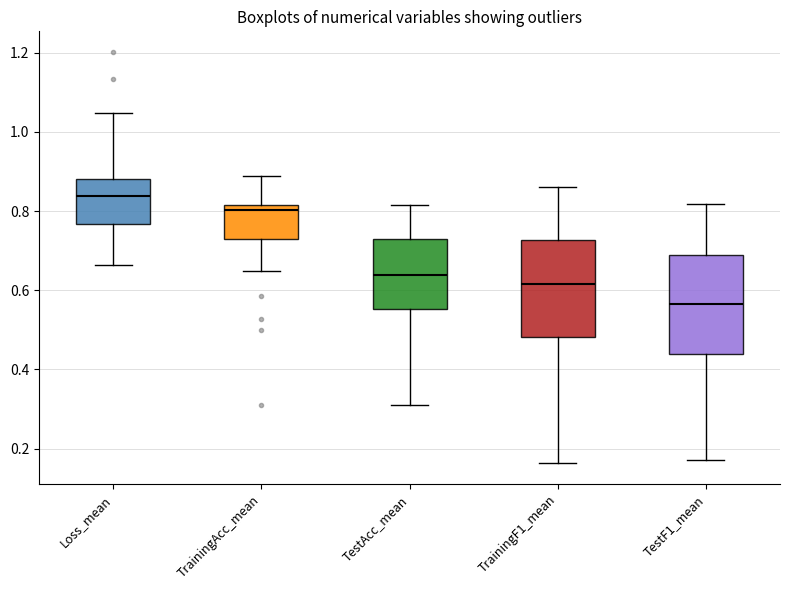

Reading left to right, read every box against the y-axis: the position of its median line, the range the box covers, and the ends of its whiskers. The values are not printed on the chart, so give them approximately, as read against the axis.

Loss_mean: median 0.84, box 0.76 to 0.88, whiskers 0.66 to 1.04
TrainingAcc_mean: median 0.80, box 0.72 to 0.82, whiskers 0.64 to 0.88
TestAcc_mean: median 0.64, box 0.56 to 0.72, whiskers 0.30 to 0.82
TrainingF1_mean: median 0.62, box 0.48 to 0.72, whiskers 0.16 to 0.86
TestF1_mean: median 0.56, box 0.44 to 0.68, whiskers 0.18 to 0.82